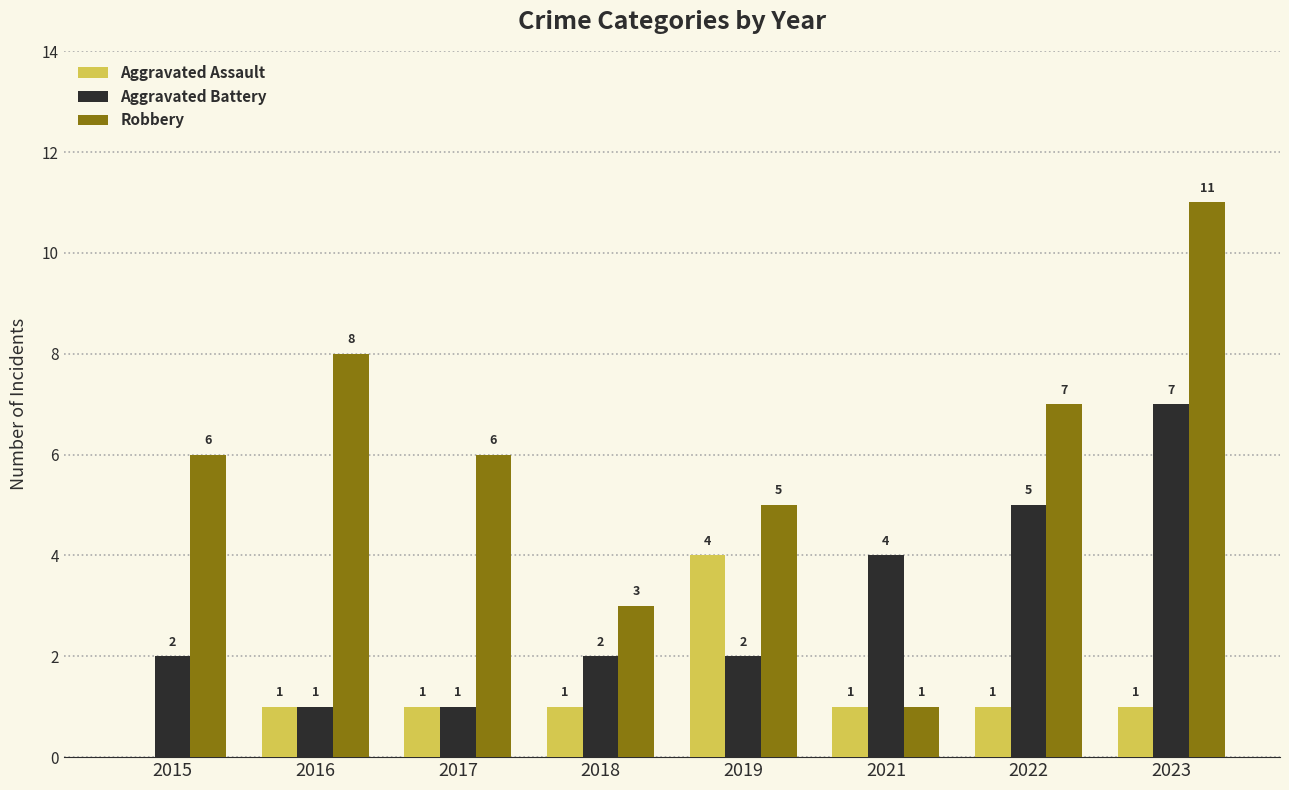

What value does the Robbery series have at 2023, to the nearest 10?

10